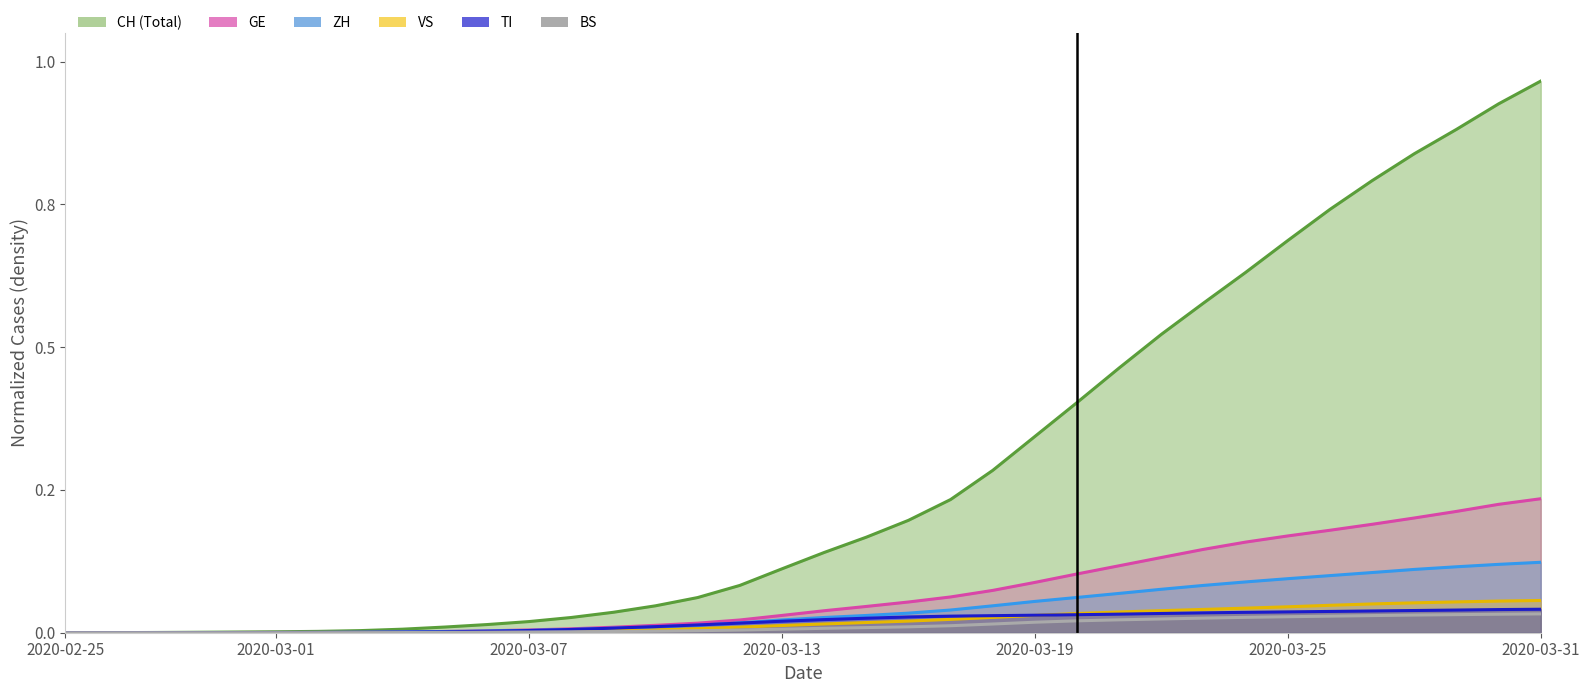

True or false: ZH and TI intersect in this chart.

True